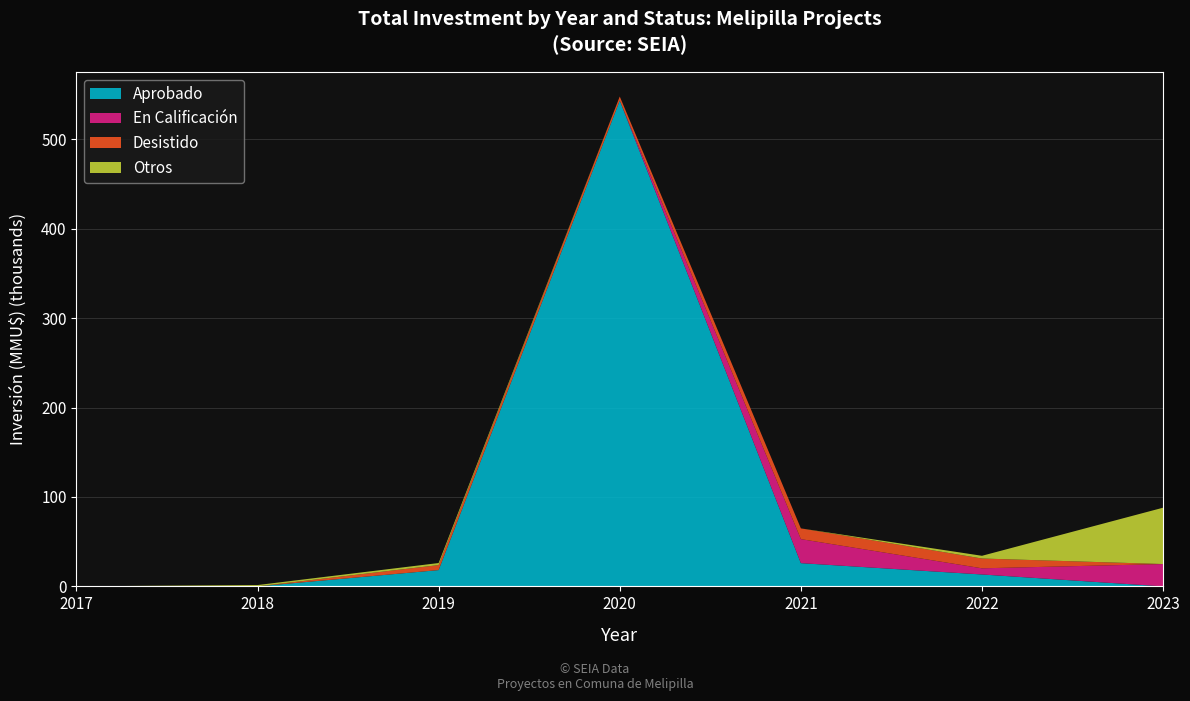

Reading left to right, what are all the values shown in this chart?

Aprobado: 42	0	18240	543490	25990	13328	0
En Calificación: 0	0	0	0	26900	6900	25000
Desistido: 30	30	5600	4500	11997	10950	0
Otros: 0	1463	2290	0	0	3048	63045